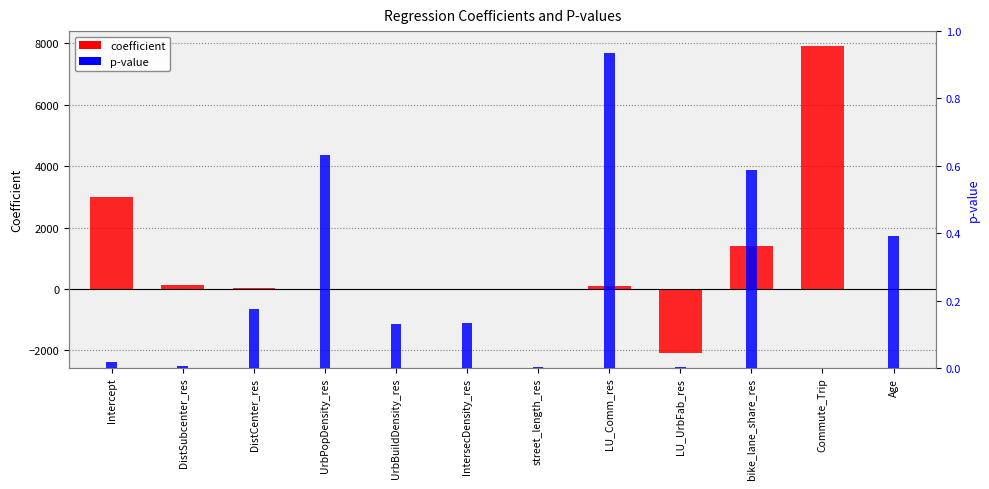

The coefficient series shows -2074.0 at LU_UrbFab_res. True or false?

True